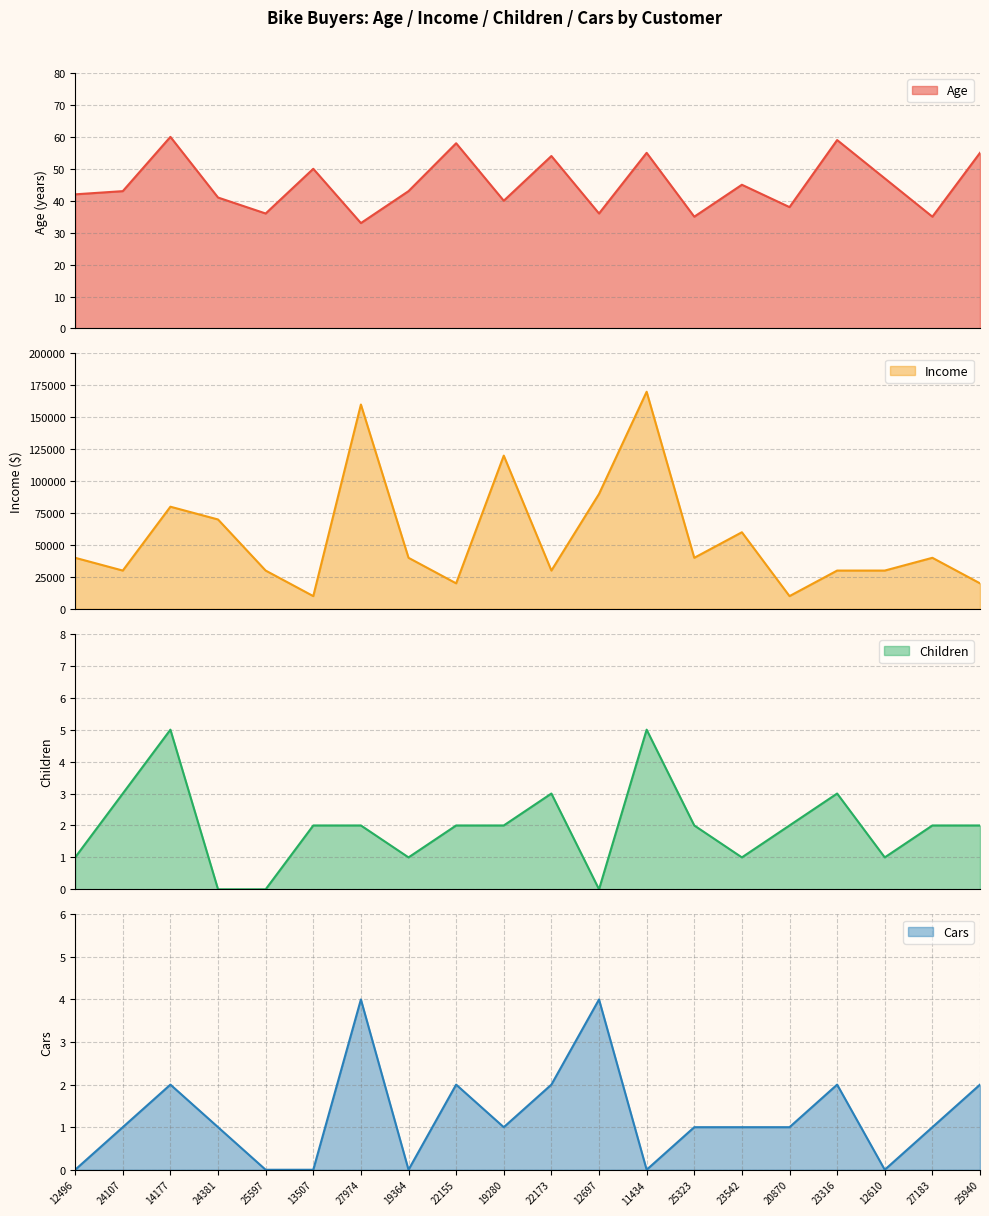

The value of Age at 12610 is 47. True or false?

True